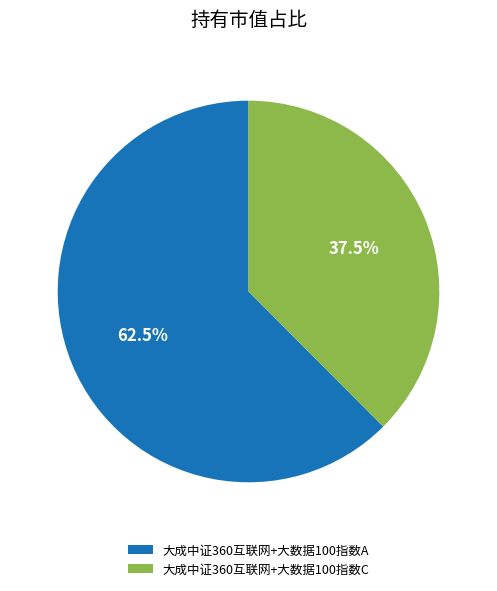

What is the total percentage of 大成中证360互联网+大数据100指数A and 大成中证360互联网+大数据100指数C?

100.0%